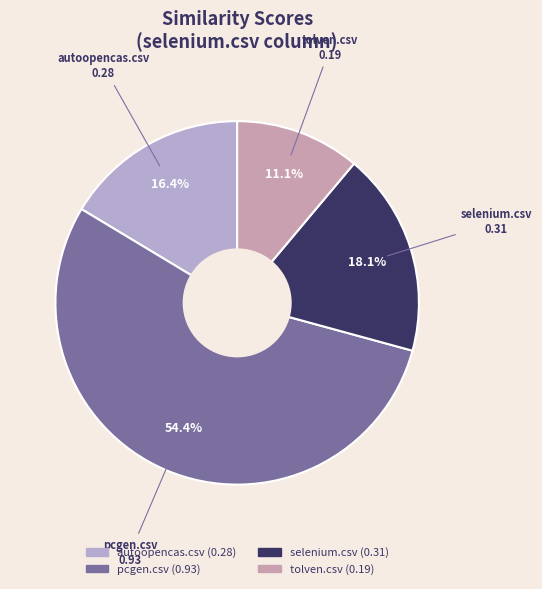

What is the smallest slice in the pie chart?

tolven.csv